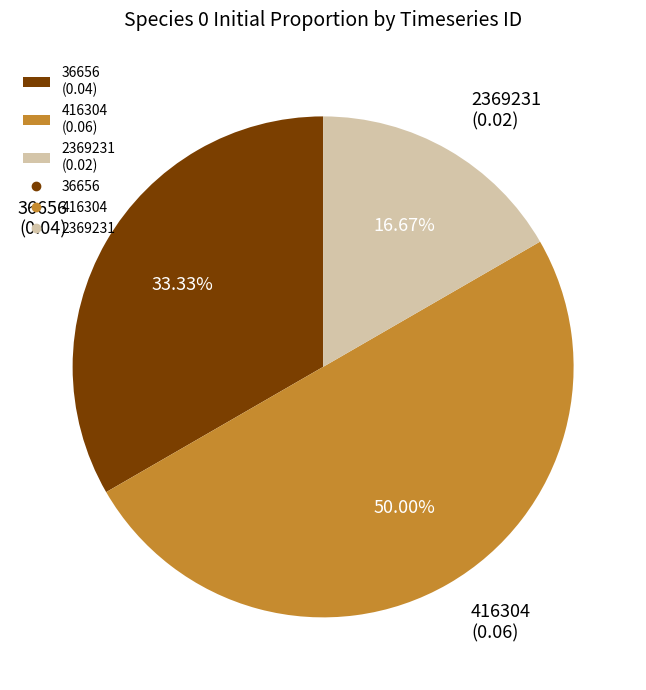

How much of the chart is everything except 2369231?

83.3%